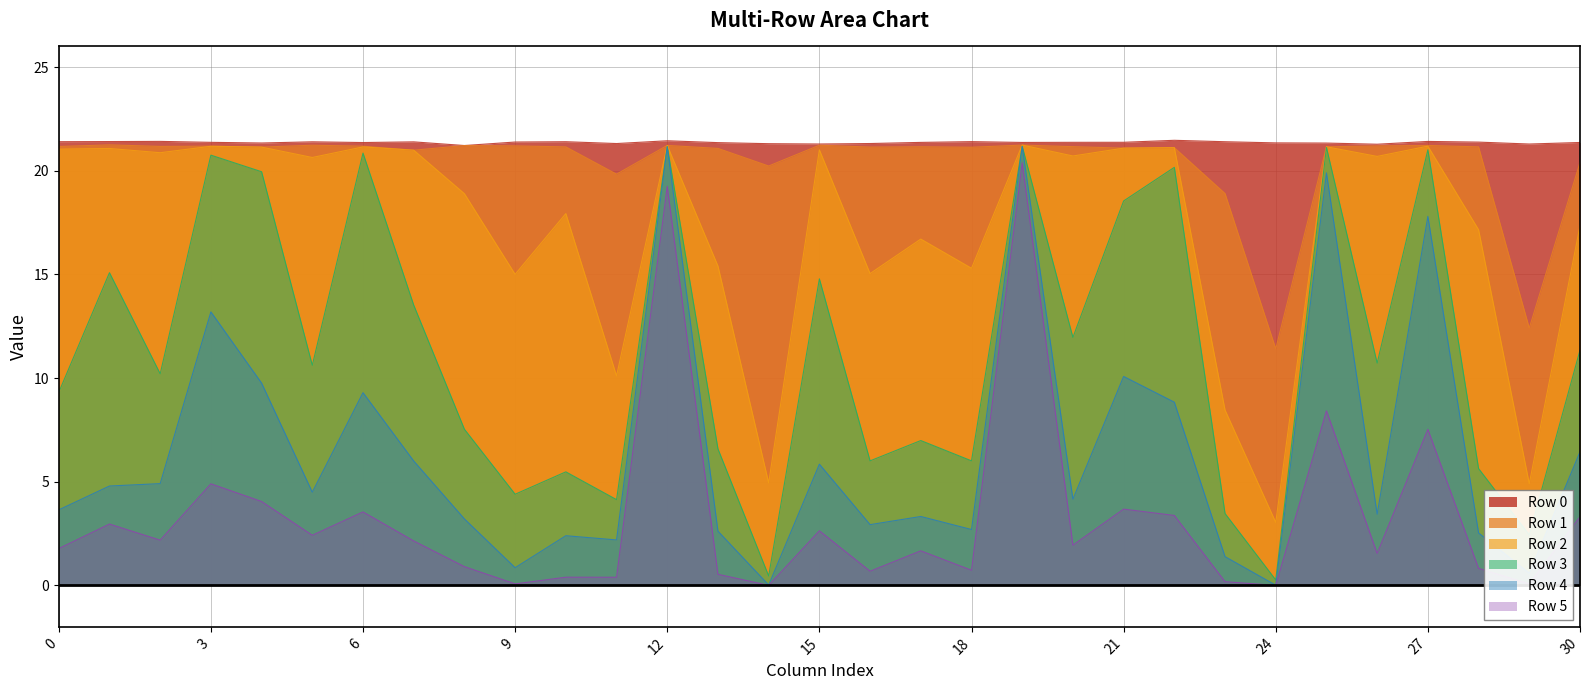

True or false: Row 4 and Row 2 intersect in this chart.

False